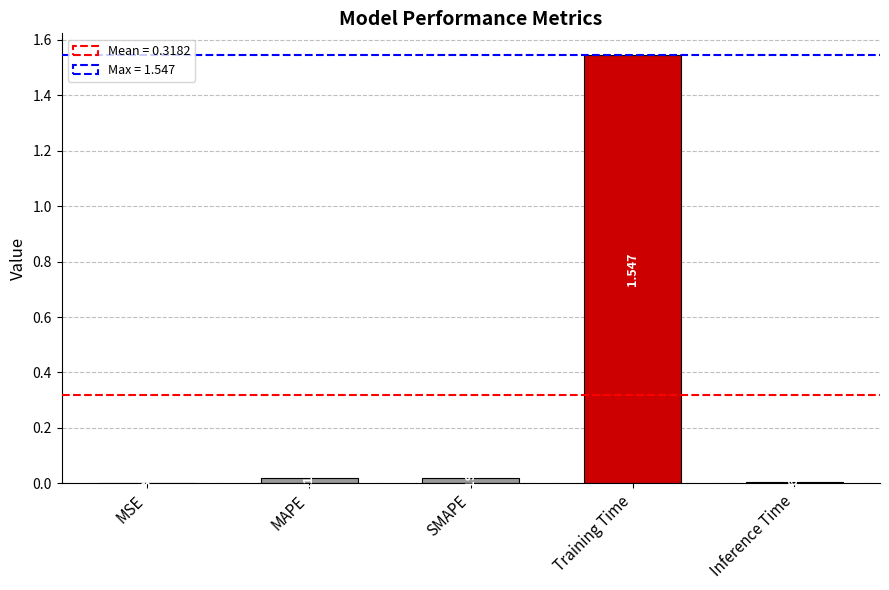

What is the average value?

0.3